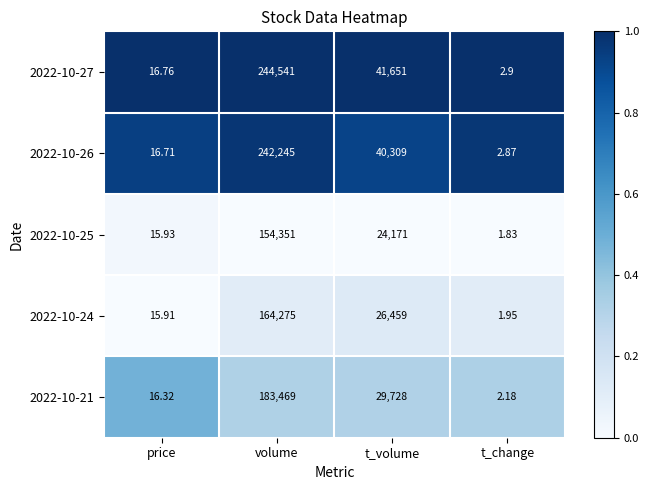

What is the spread (max minus min) of values at volume?

90190.0